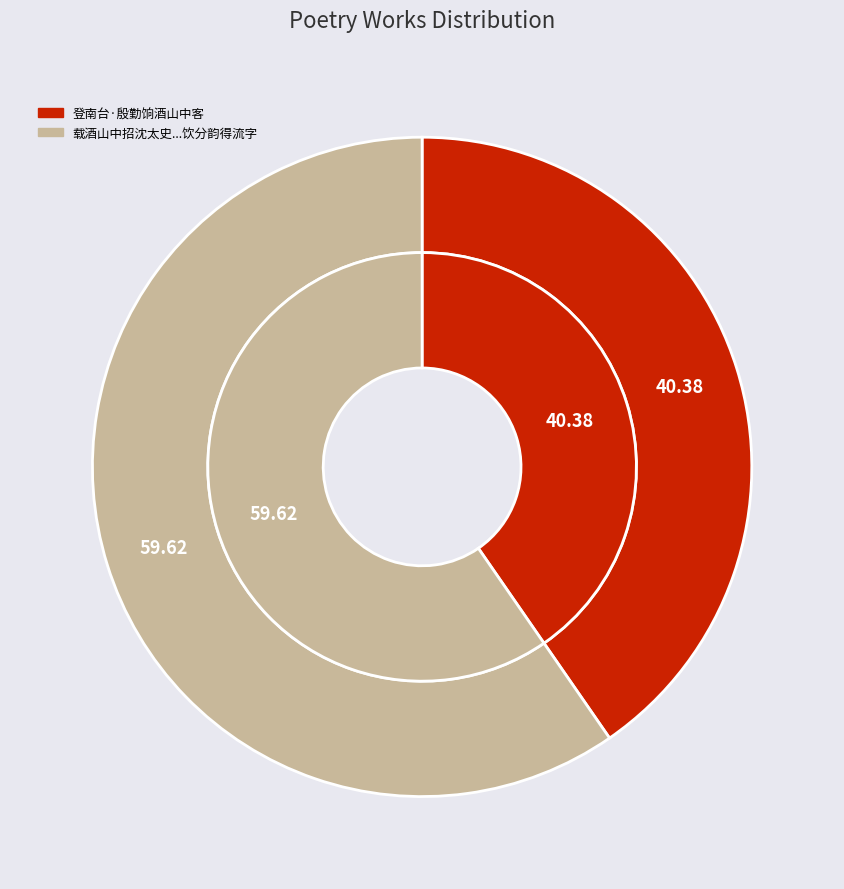

Does 载酒山中招沈太史庄黄俞三山人安太学向王二茂才祝王二徵士饮分韵得流字 represent more than half of the total?

Yes